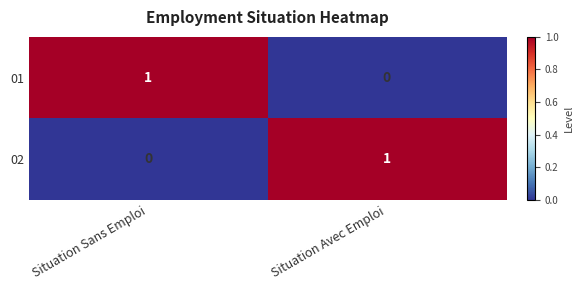

At which label is 02 closest to 0?

Situation Sans Emploi